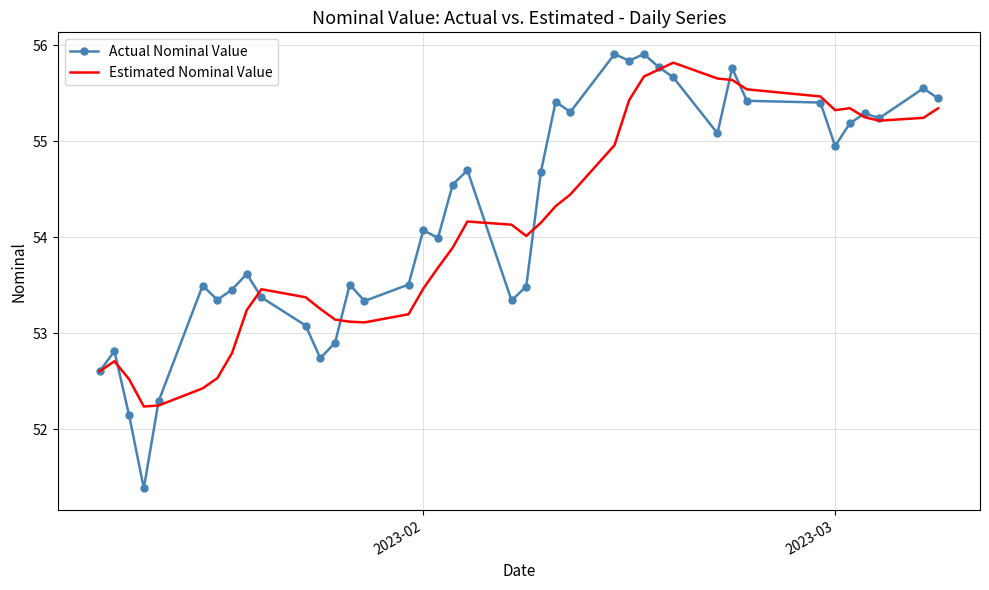

Which series has the largest range (max minus min)?

Actual Nominal Value